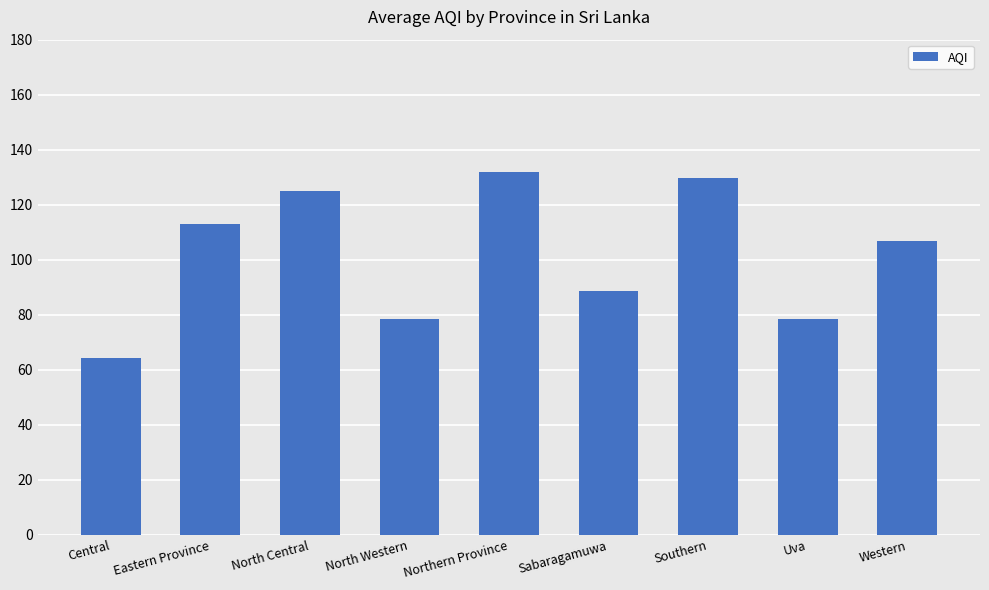

What is the ratio of the value at Eastern Province to the value at North Central?

0.9